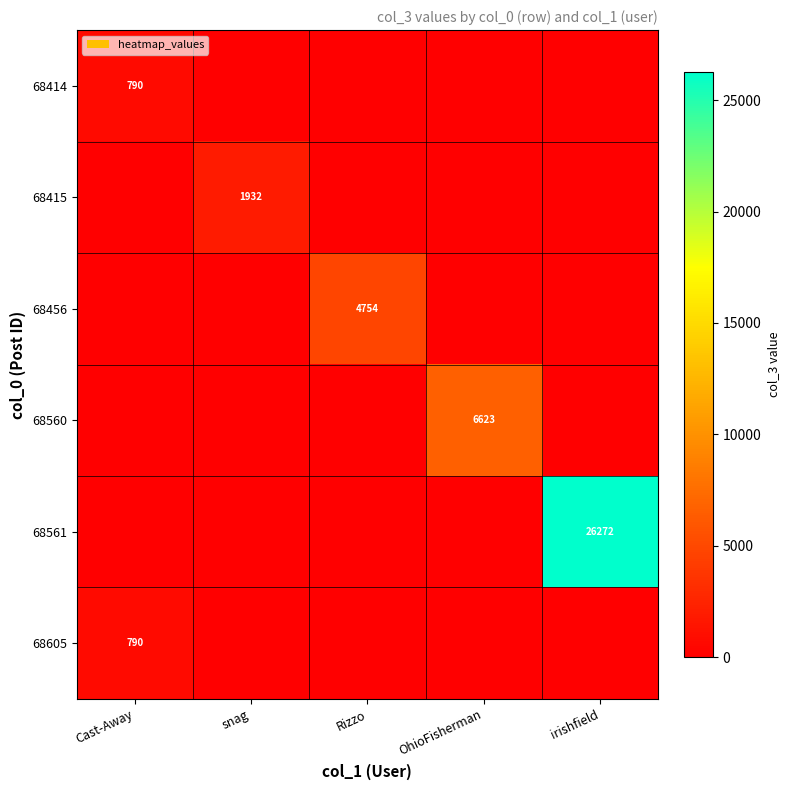

True or false: 68561 has a value of 41437 at irishfield.

False